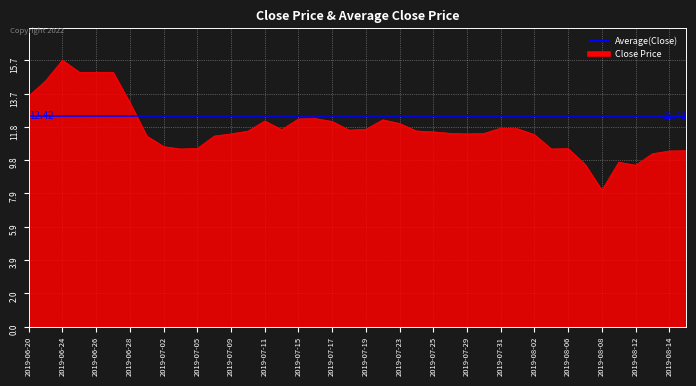

The value at 2019-06-27 is 15.0. True or false?

True